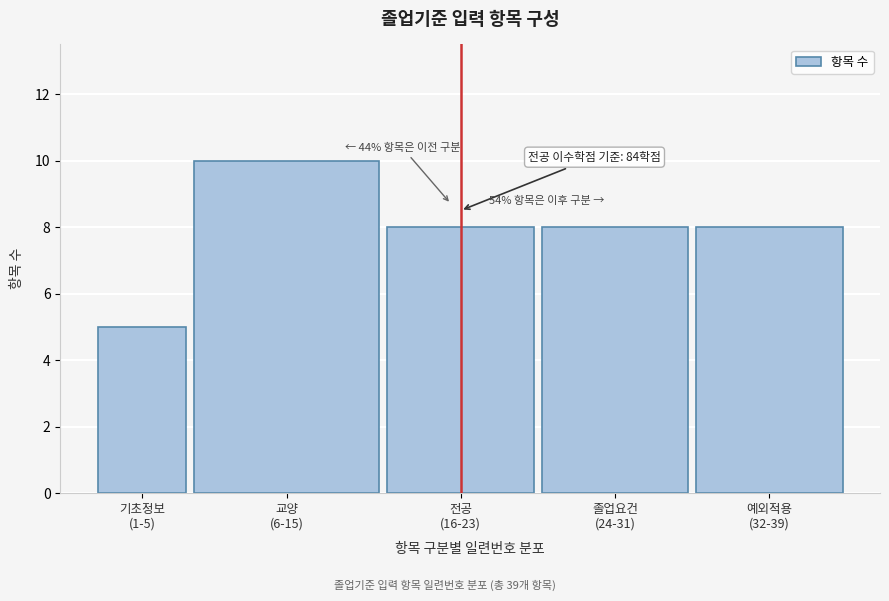

Reading left to right, what are all the values shown in this chart?

5	10	8	8	8